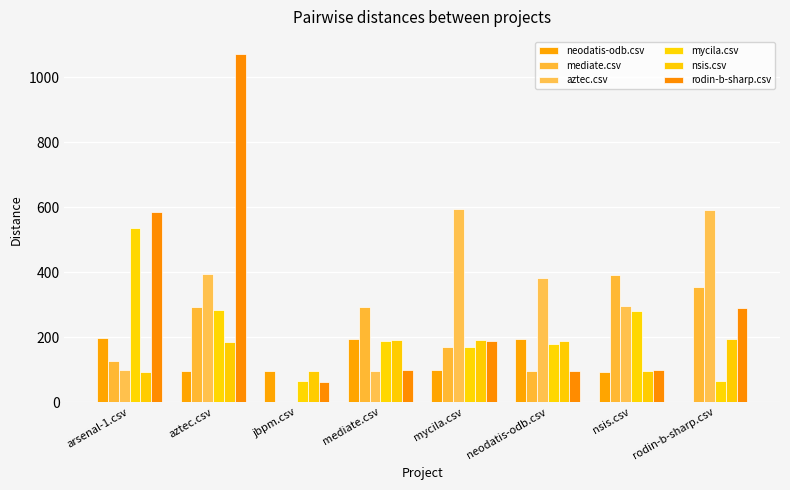

Reading right to left, what are all the values shown in this chart?

neodatis-odb.csv: 0.0	93.5	193.0	97.5	194.0	94.5	95.5	196.0
mediate.csv: 353.5	392.0	95.5	168.0	293.5	0.0	293.0	126.0
aztec.csv: 591.0	294.5	382.5	593.0	96.5	0.0	395.0	98.5
mycila.csv: 64.0	281.5	179.0	170.0	188.0	66.0	282.5	536.5
nsis.csv: 194.5	95.5	189.0	192.0	192.0	96.5	186.0	92.5
rodin-b-sharp.csv: 288.0	99.0	94.5	189.0	99.0	60.5	1070.0	585.5